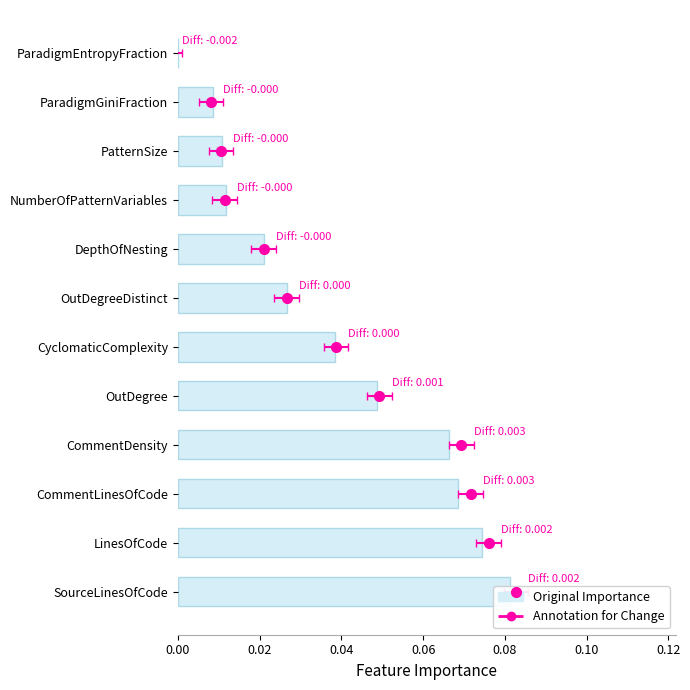

What is the greatest value displayed?

0.1